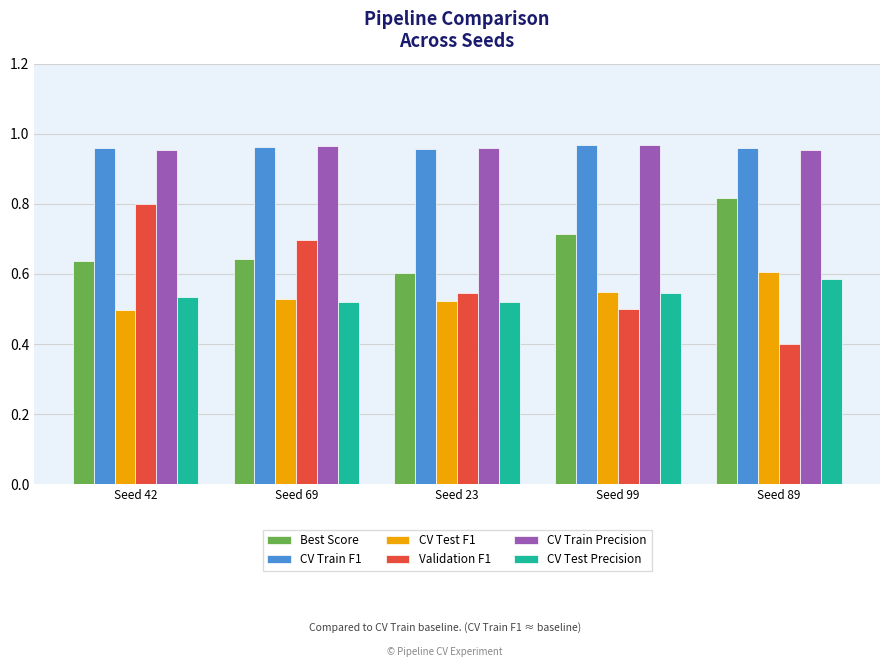

The value of CV Test Precision at Seed 42 is 0.1. True or false?

False